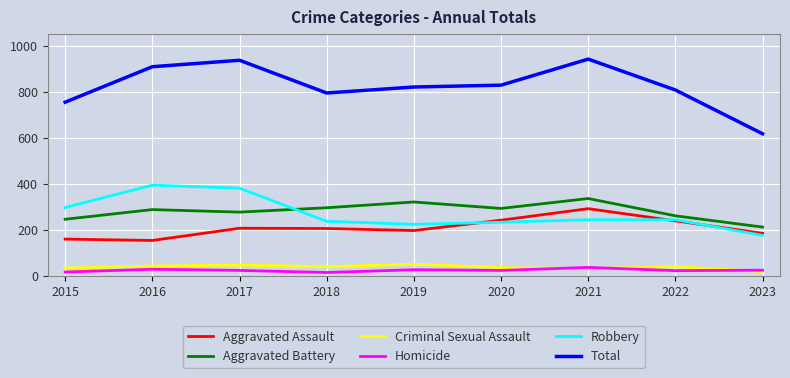

What is the sum of the Criminal Sexual Assault values at 2022 and 2019?

91